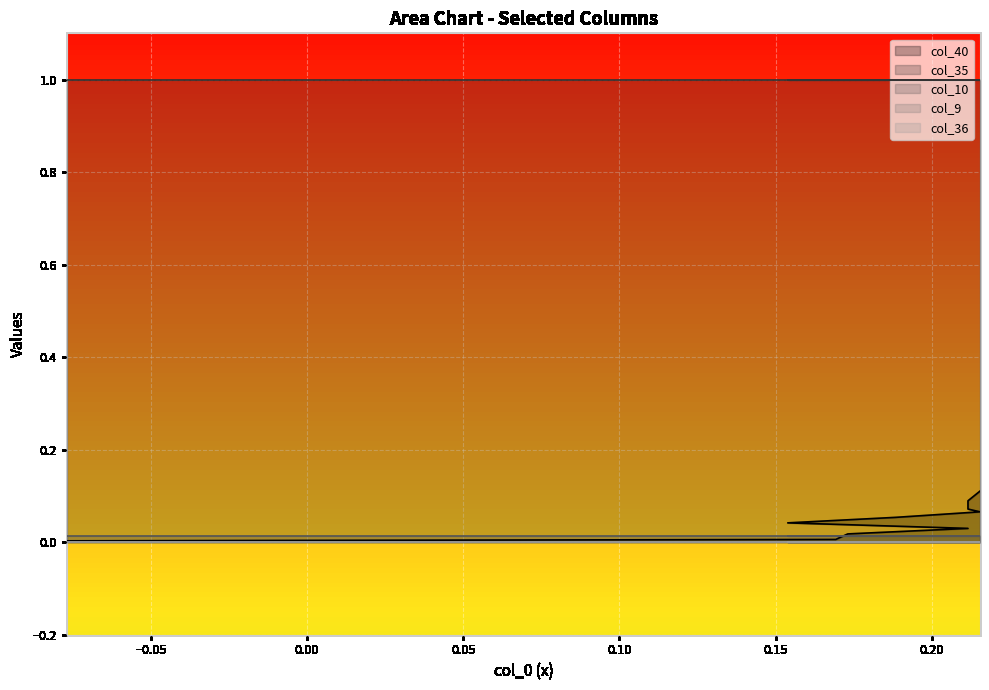

True or false: col_10 has more than 2 points higher than both neighbors.

False